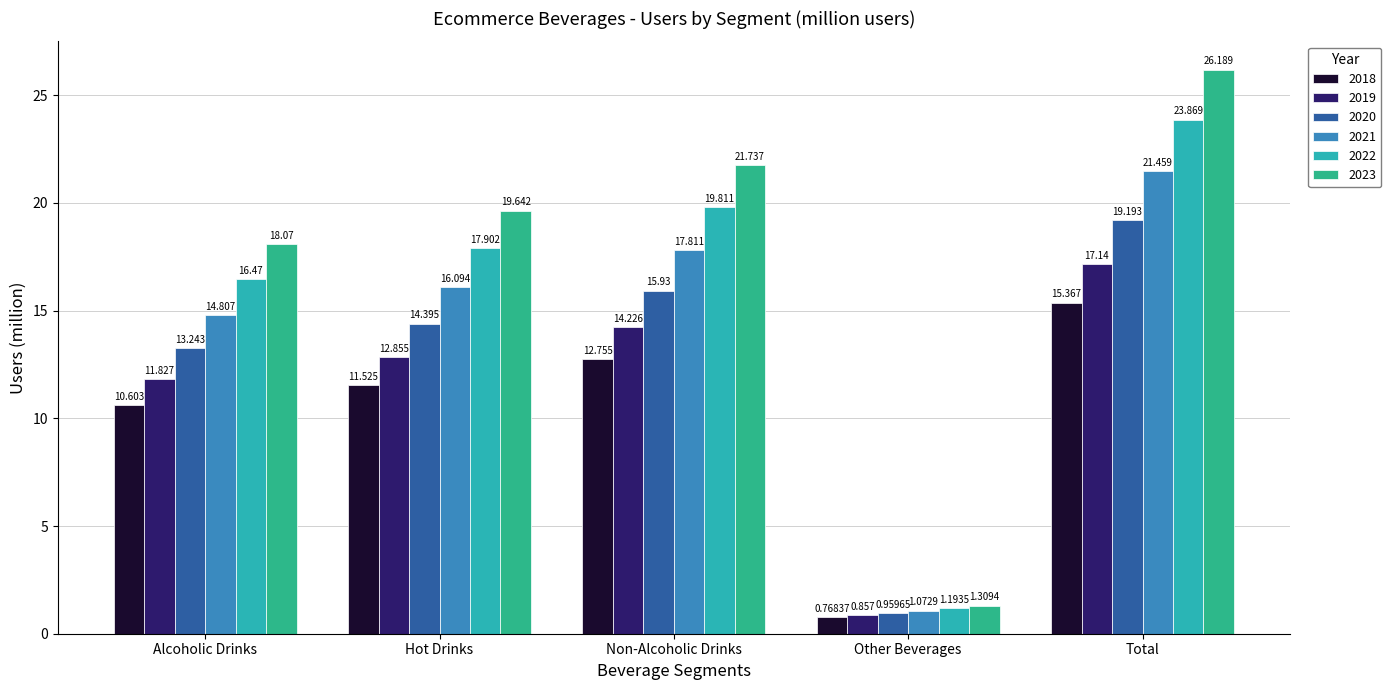

At which category is the sum across all series the highest?

Total